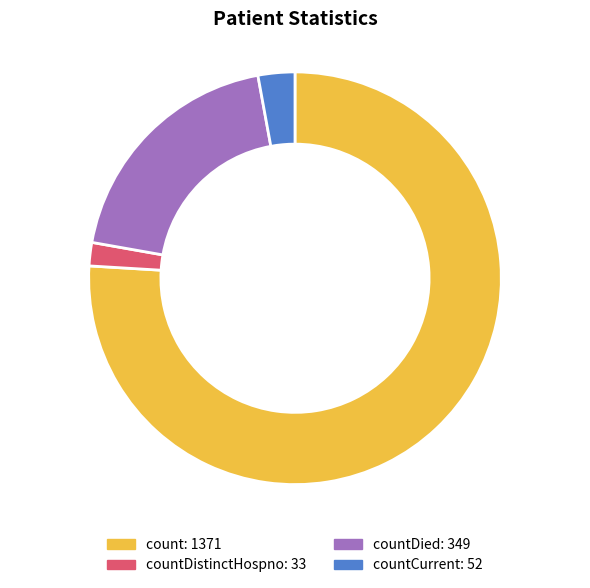

Is there a majority slice in this chart?

Yes